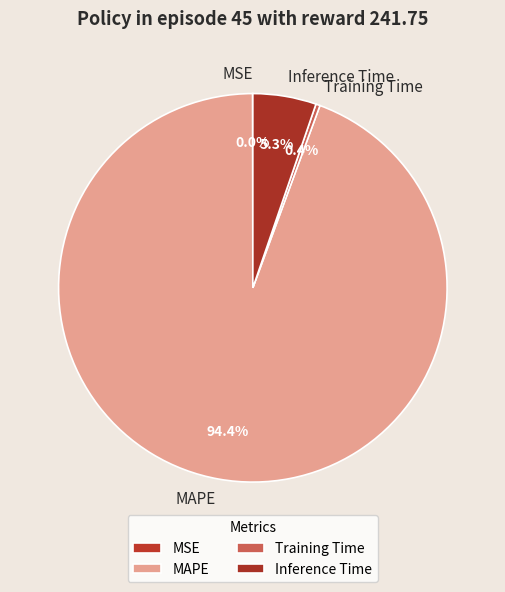

What is the largest slice in the pie chart?

MAPE